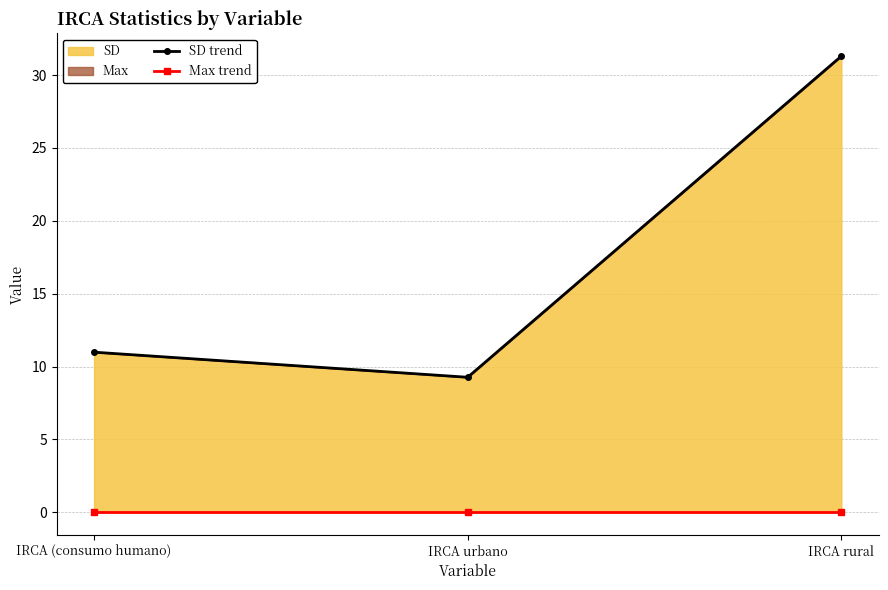

What is the average value of the SD trend series?

17.2